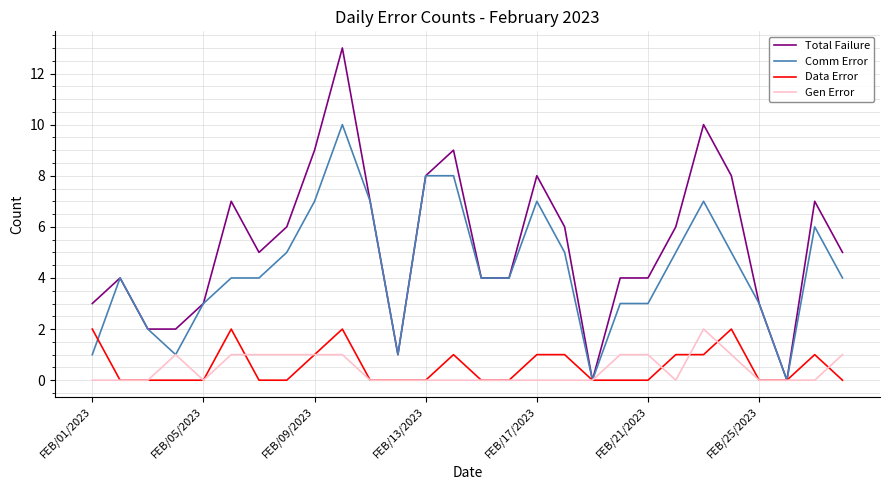

Reading left to right, what are all the values shown in this chart?

Total Failure: 3	4	2	2	3	7	5	6	9	13	7	1	8	9	4	4	8	6	0	4	4	6	10	8	3	0	7	5
Comm Error: 1	4	2	1	3	4	4	5	7	10	7	1	8	8	4	4	7	5	0	3	3	5	7	5	3	0	6	4
Data Error: 2	0	0	0	0	2	0	0	1	2	0	0	0	1	0	0	1	1	0	0	0	1	1	2	0	0	1	0
Gen Error: 0	0	0	1	0	1	1	1	1	1	0	0	0	0	0	0	0	0	0	1	1	0	2	1	0	0	0	1